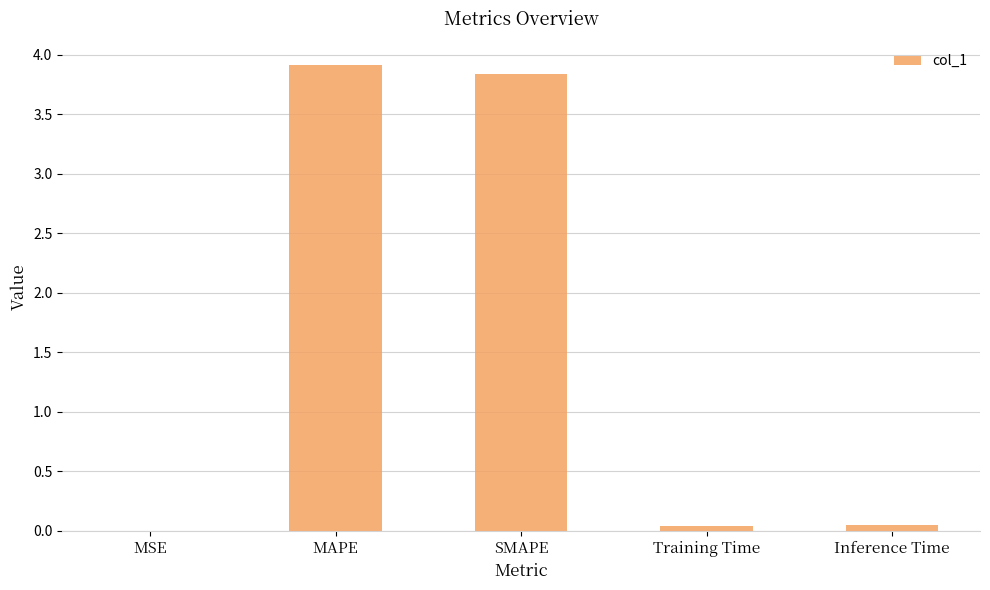

What is the greatest value displayed?

3.9